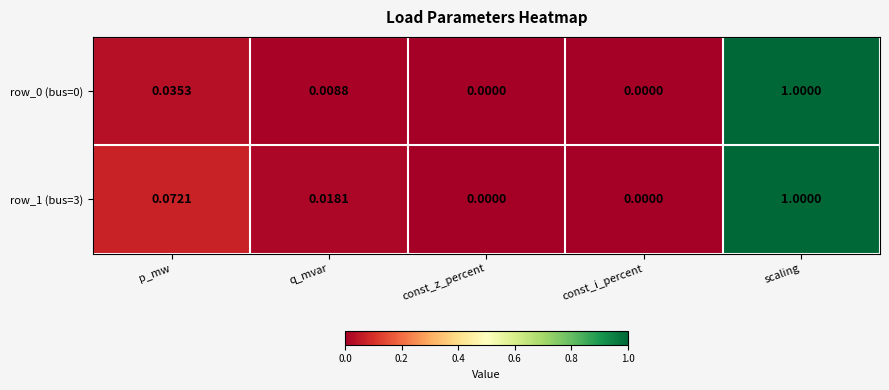

At which category is the sum across all series the highest?

scaling